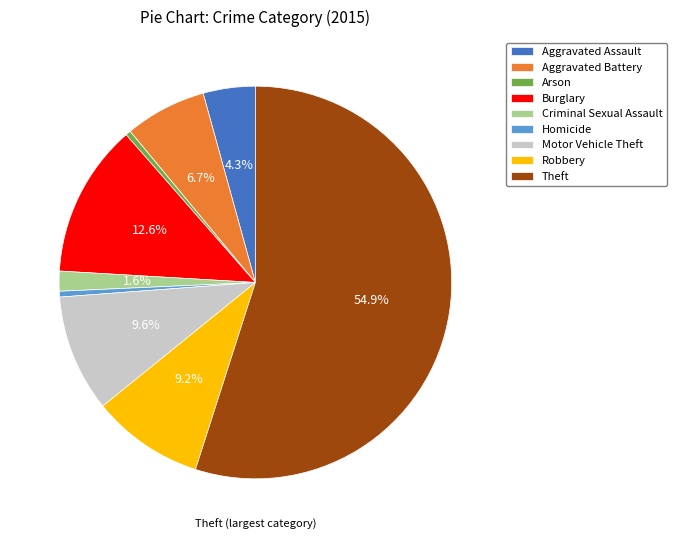

What is the majority slice?

Theft